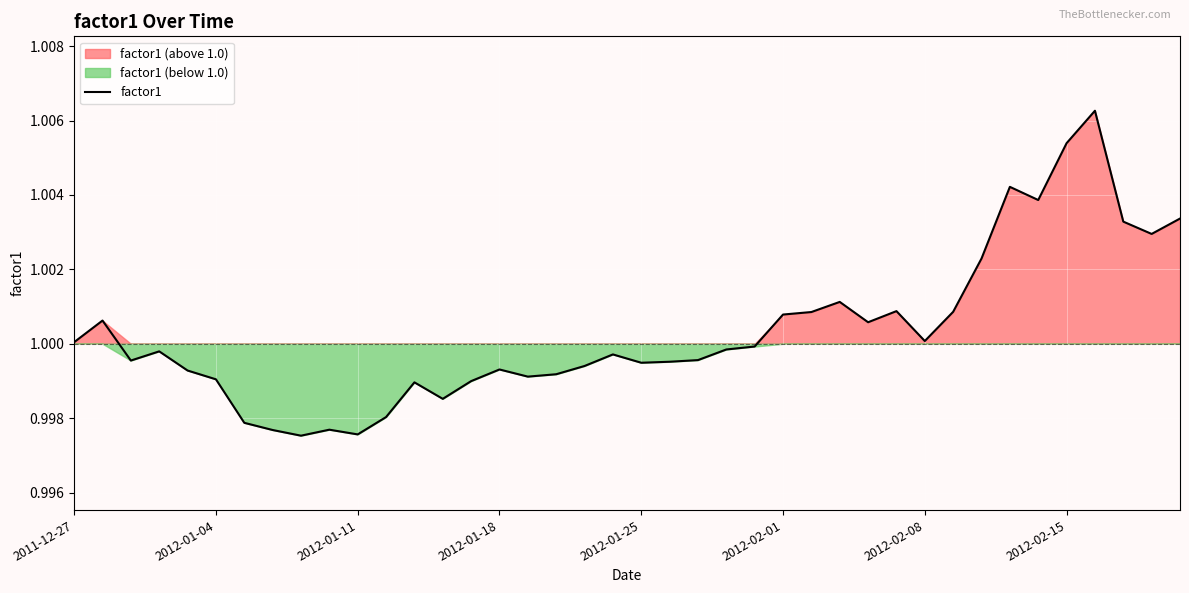

True or false: factor1 has a value of 0.7 at 2011-12-27.

False